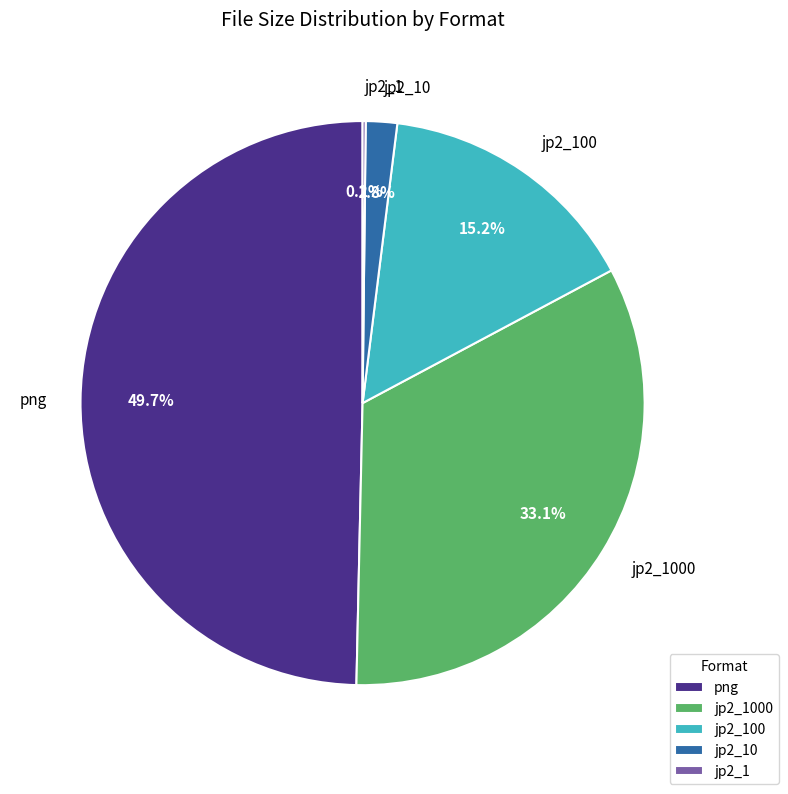

What is the largest slice in the pie chart?

png